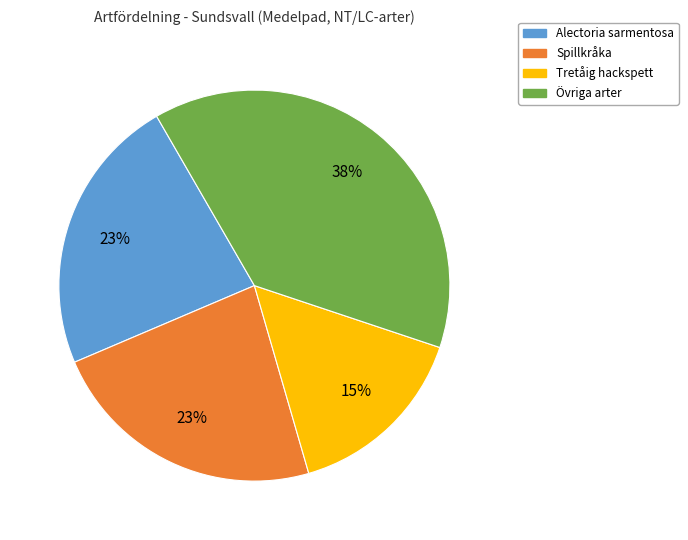

To the nearest percent, what is the average slice percentage?

25%